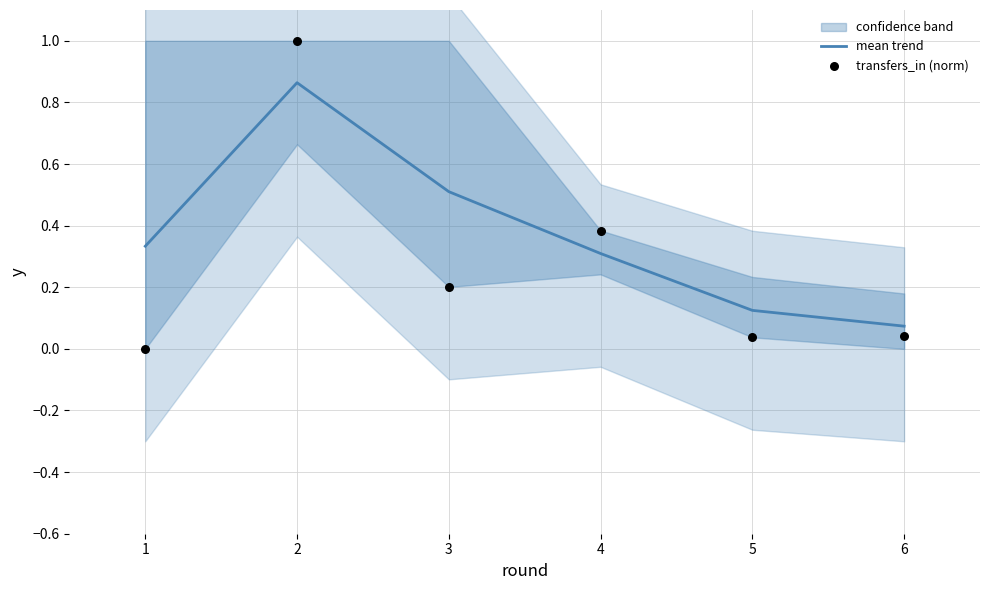

Is the value of transfers_in (norm) at 2 greater than the value of mean trend at 6?

Yes